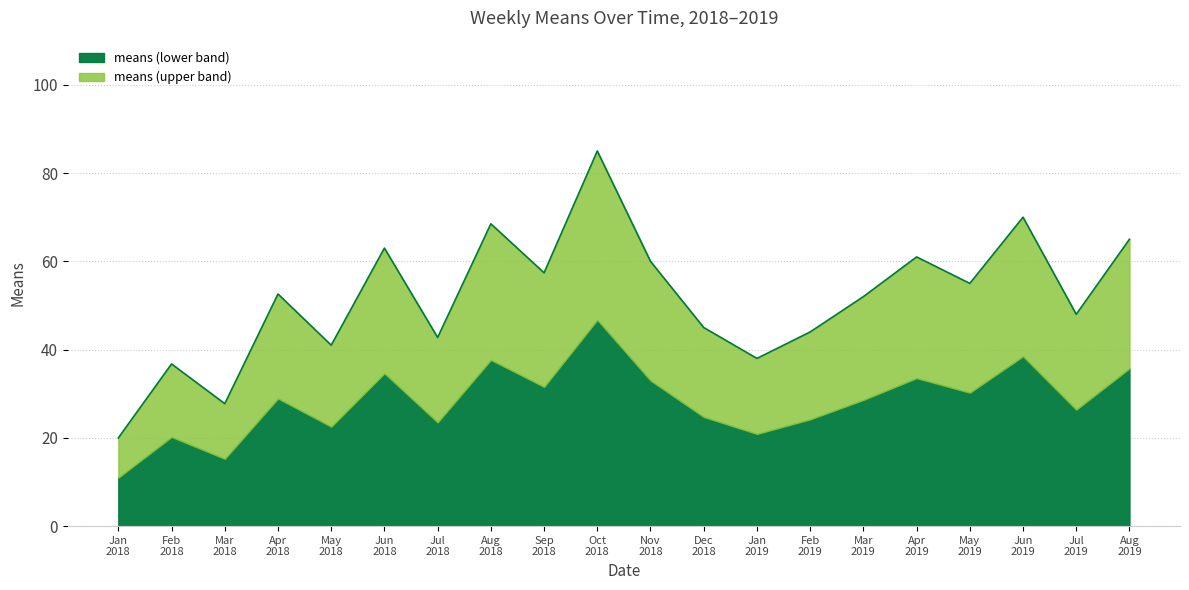

What is the maximum value for means (lower band)?

46.8